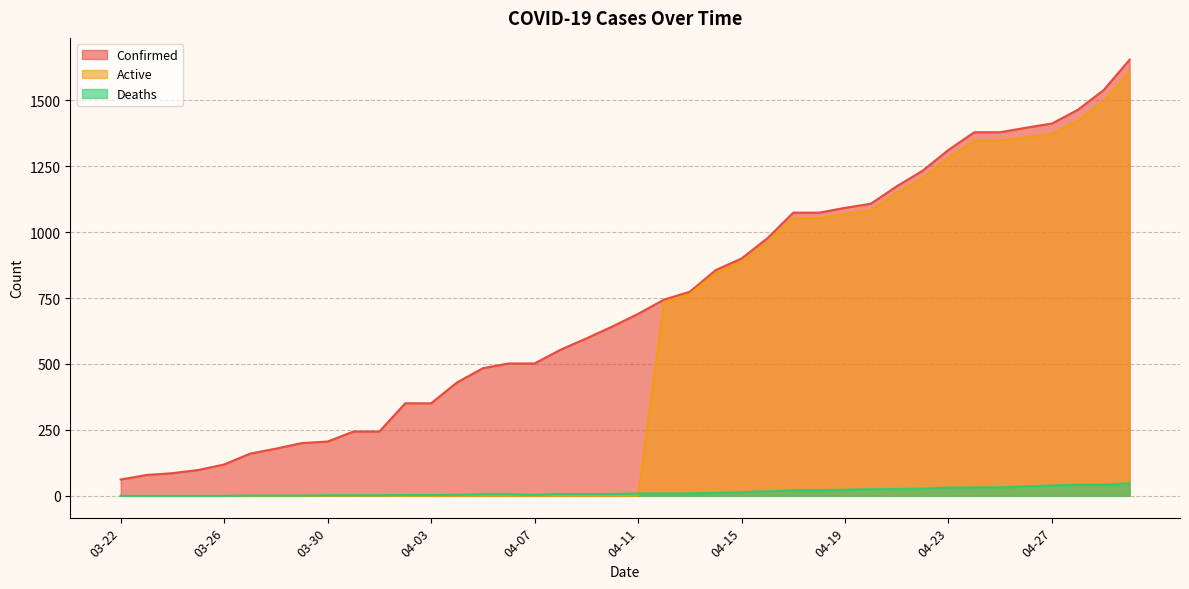

List the series in order of their peak value, highest first.

Confirmed, Active, Deaths